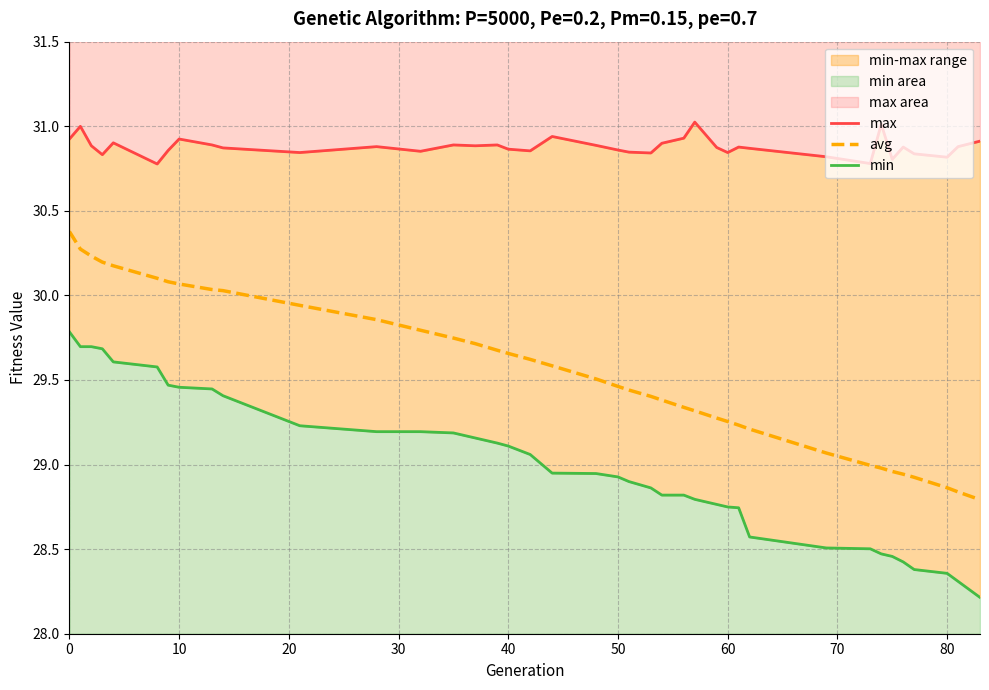

What is the maximum value for avg?

30.4